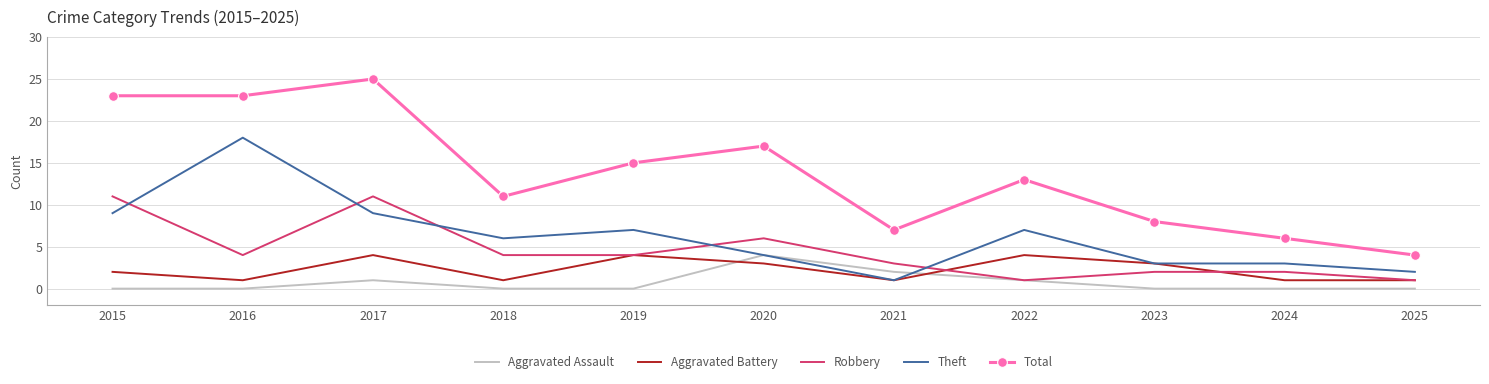

True or false: Total has a value of 8 at 2023.

True